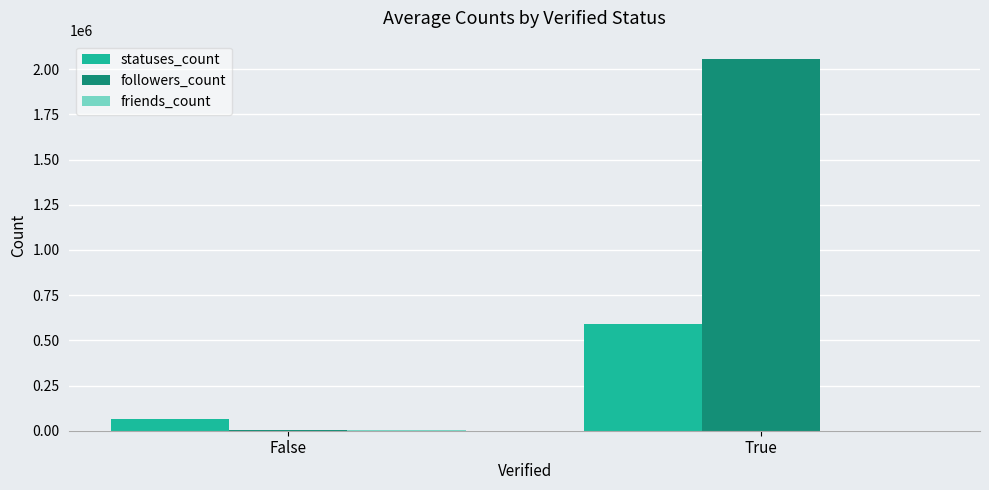

Which category has the highest value in the statuses_count series?

True